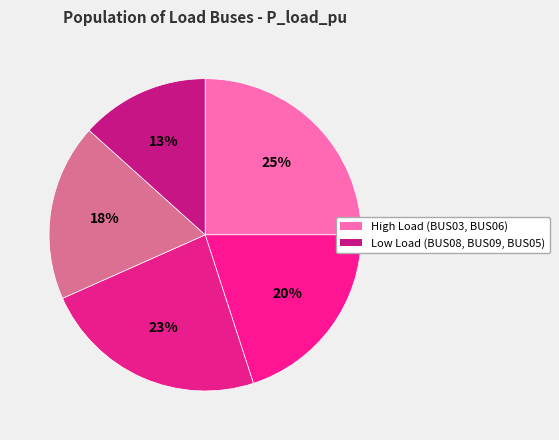

How many slices are in this pie chart?

5